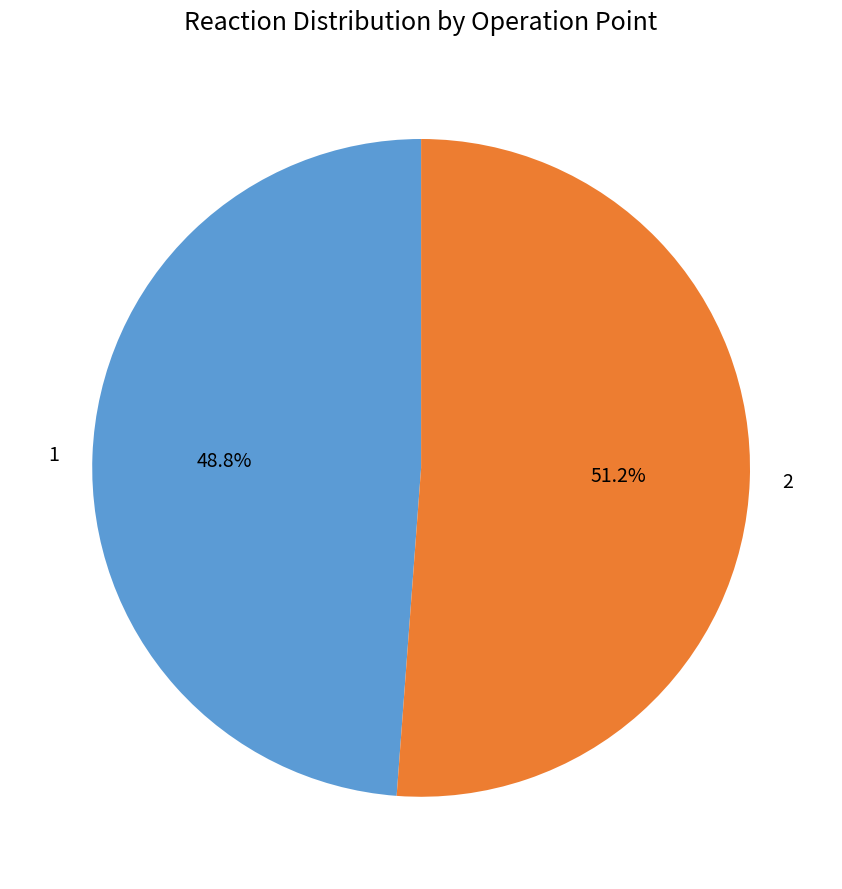

Is the sum of 2 and 1 greater than half?

Yes